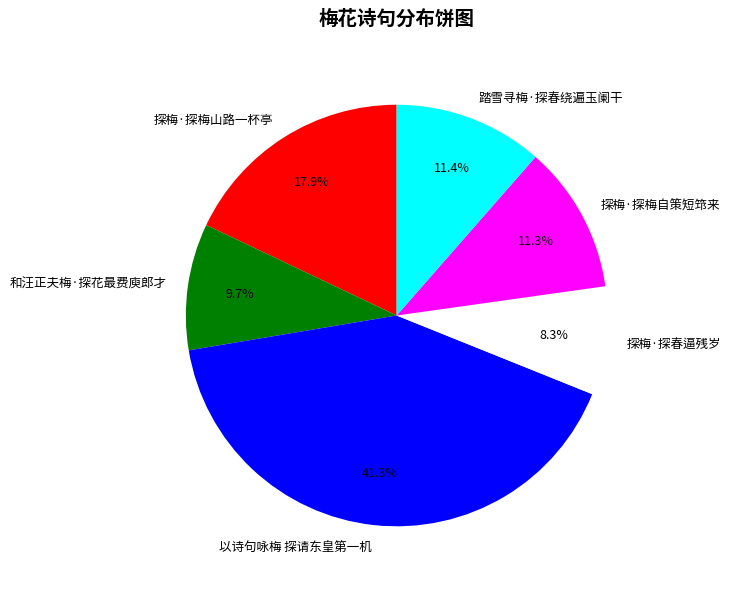

To the nearest percent, what portion does 踏雪寻梅·探春绕遍玉阑干 represent?

11%